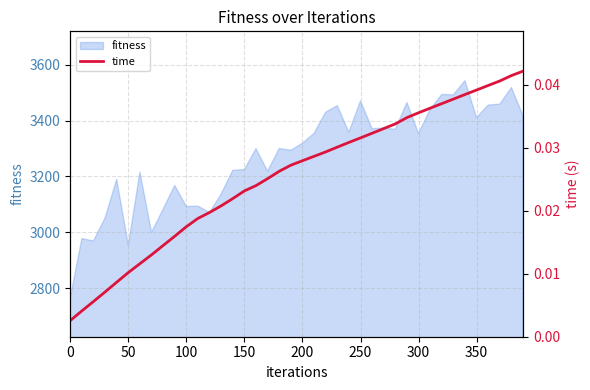

How many lines are shown in the chart?

1